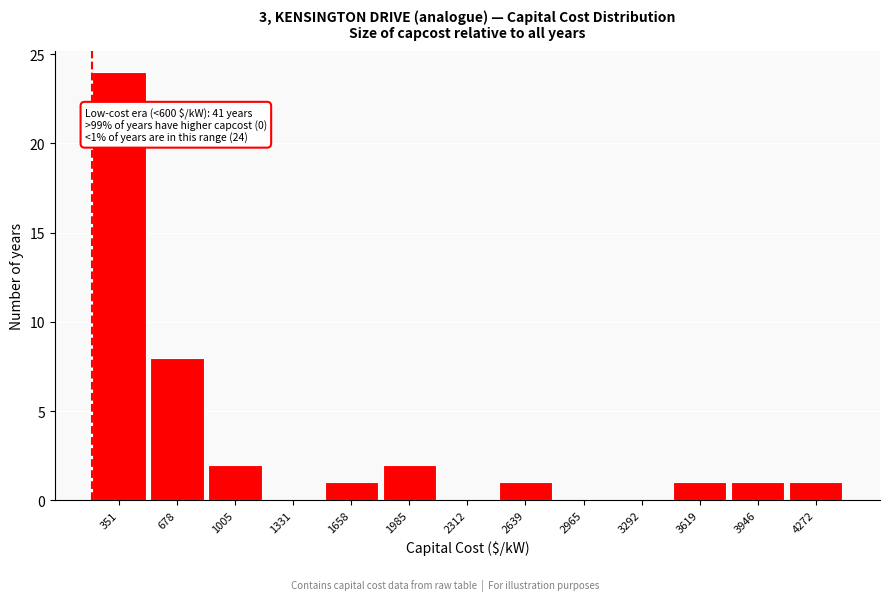

Reading left to right, transcribe all the data shown in this chart.

351=24	678=8	1005=2	1331=0	1658=1	1985=2	2312=0	2639=1	2965=0	3292=0	3619=1	3946=1	4272=1